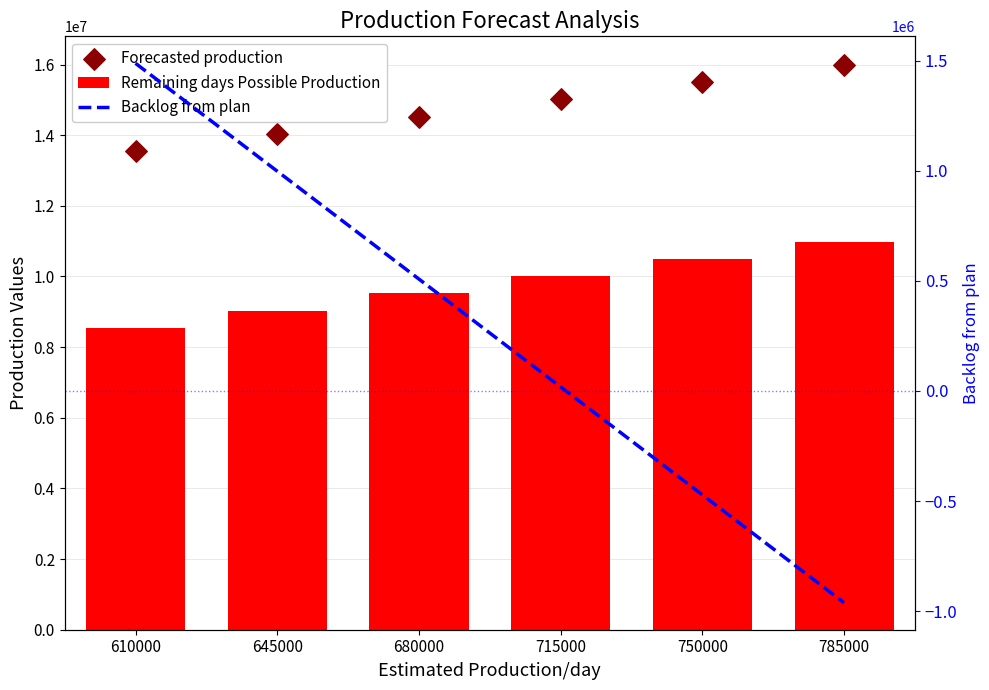

Which series has the widest spread of Y values?

Remaining days Possible Production